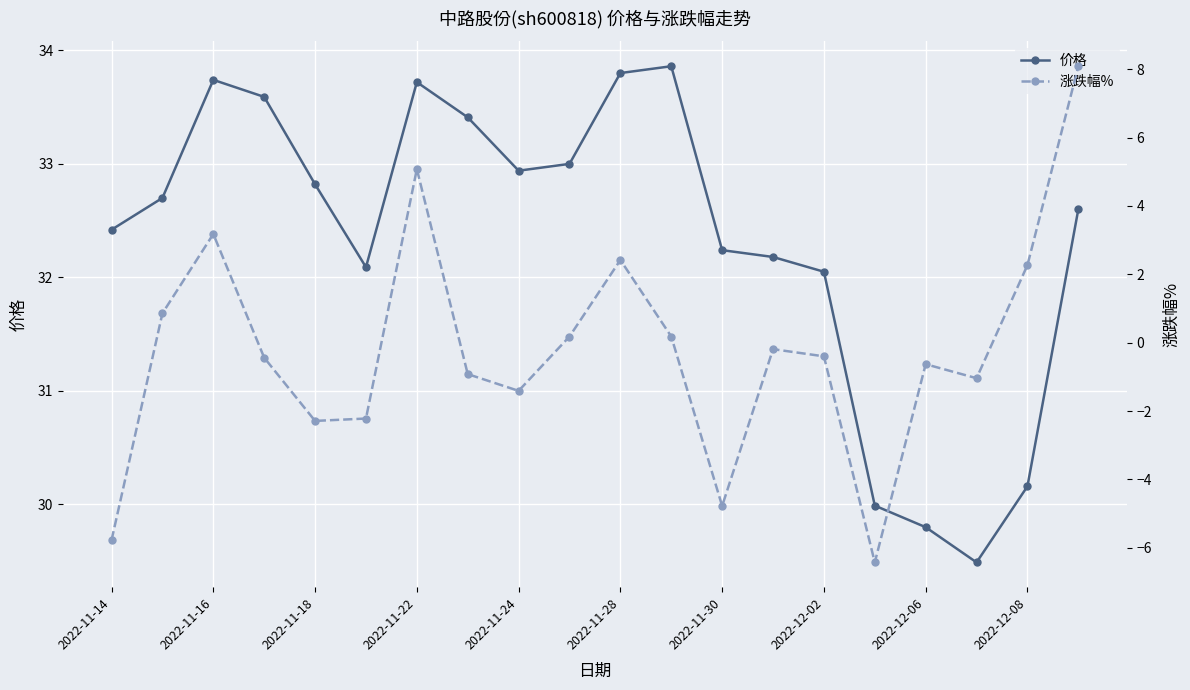

At which category does 价格 reach its first local peak?

2022-11-16